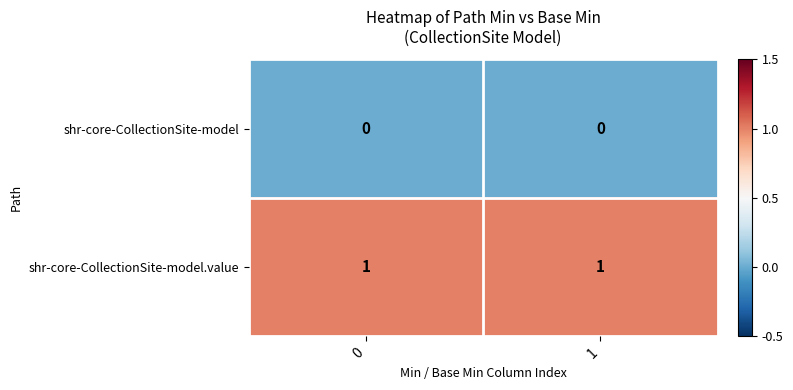

Rank the series by their average value, from highest to lowest.

shr-core-CollectionSite-model.value, shr-core-CollectionSite-model